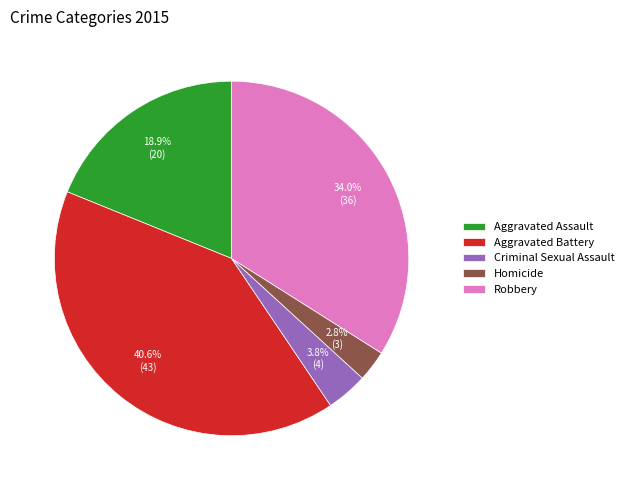

Which category has the biggest portion of the pie?

Aggravated Battery